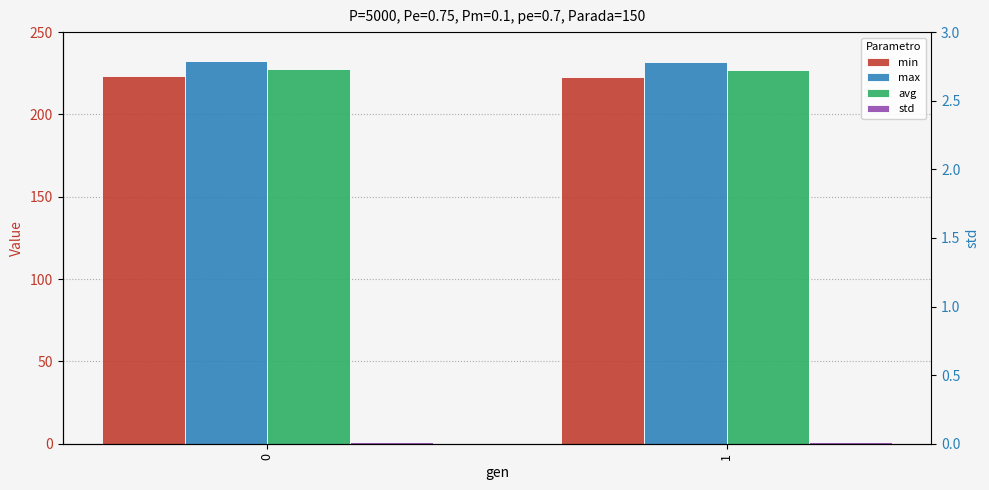

Which series has the widest spread of values?

max